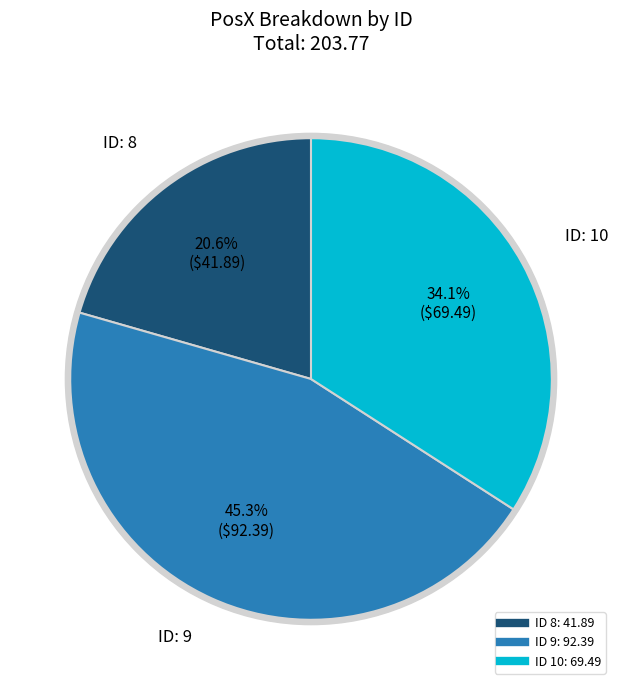

Is there a majority slice in this chart?

No